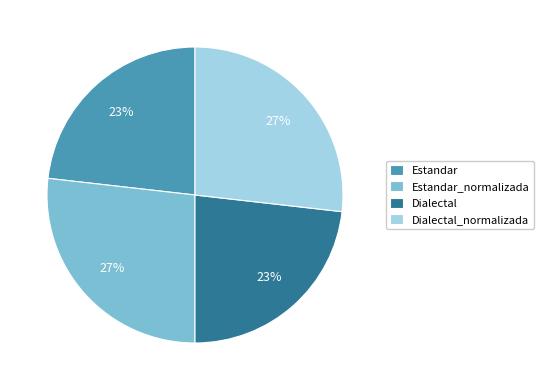

Is it true that Estandar is 16% of the pie?

False